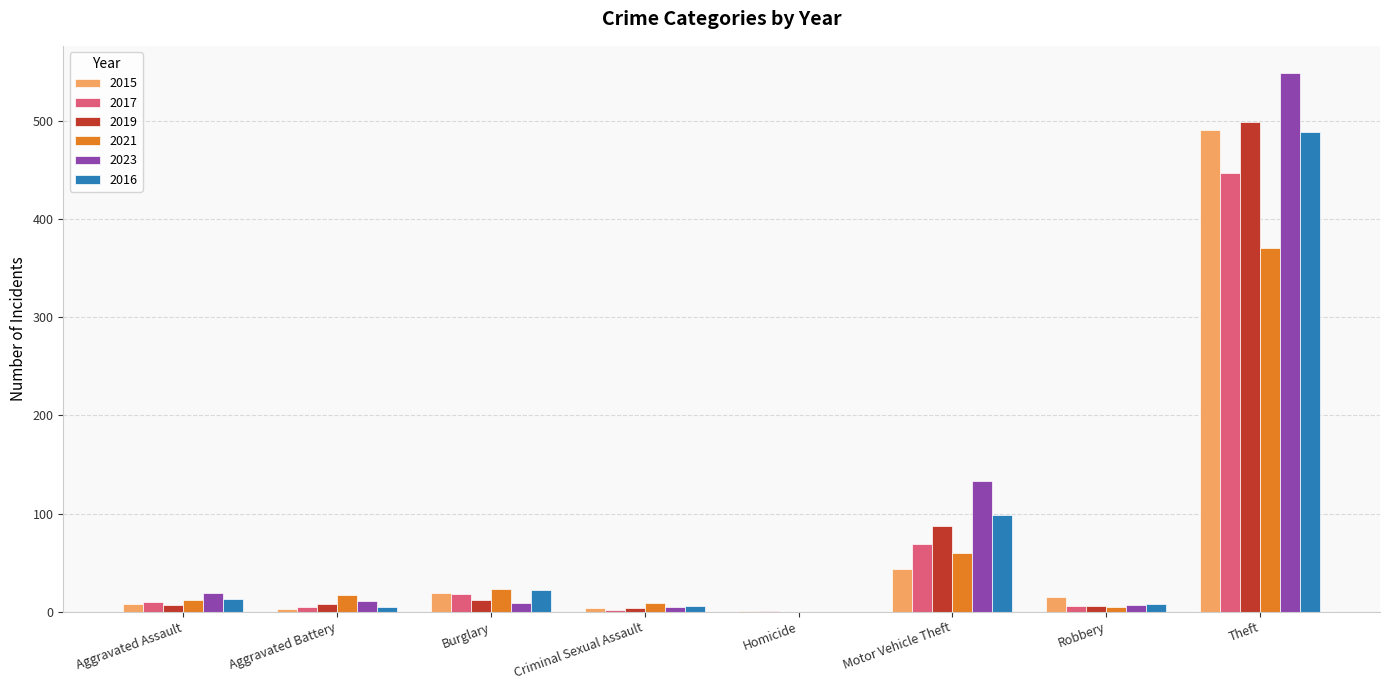

At which category is the sum across all series the highest?

Theft